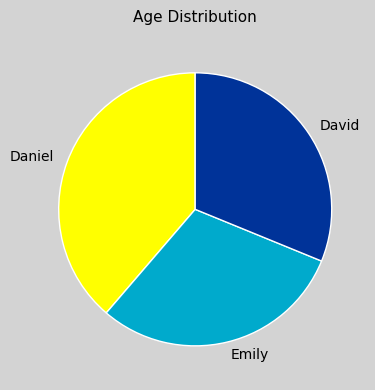

True or false: Emily accounts for 15% of the total.

False